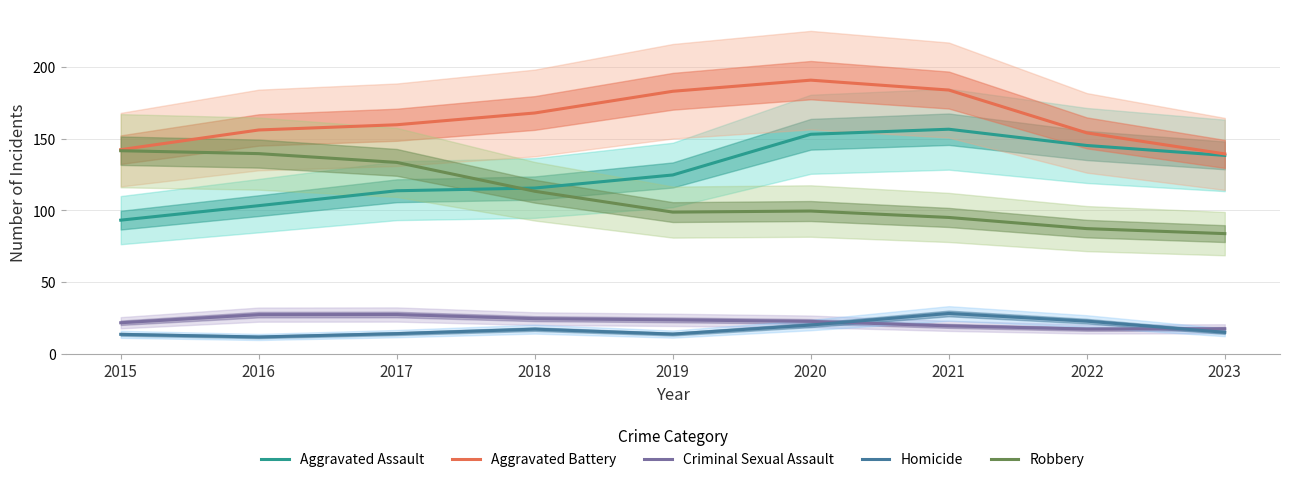

Is this an area chart (filled region under the line)?

No